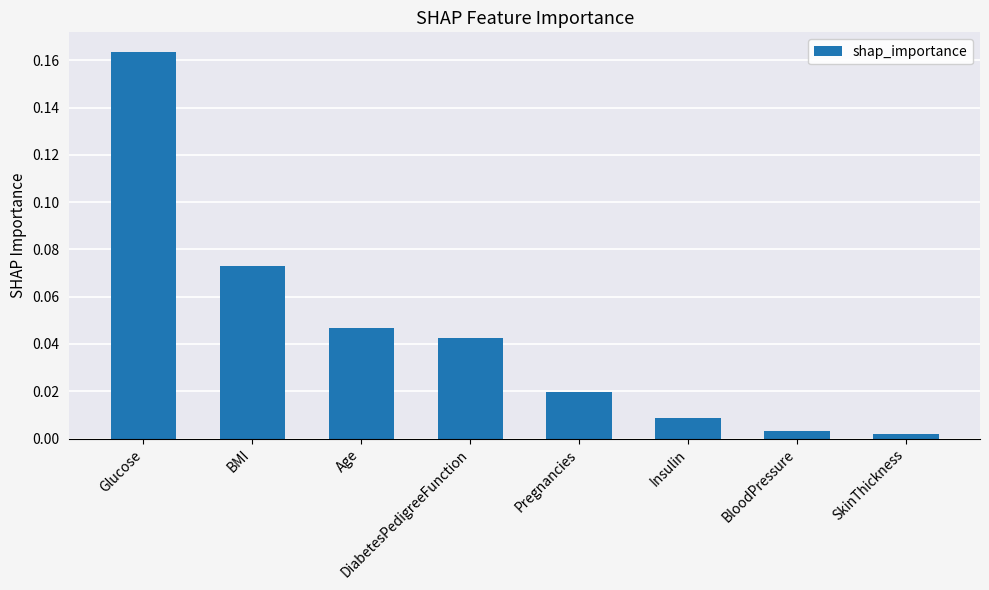

What is the label of the 5th bar from the right?

DiabetesPedigreeFunction